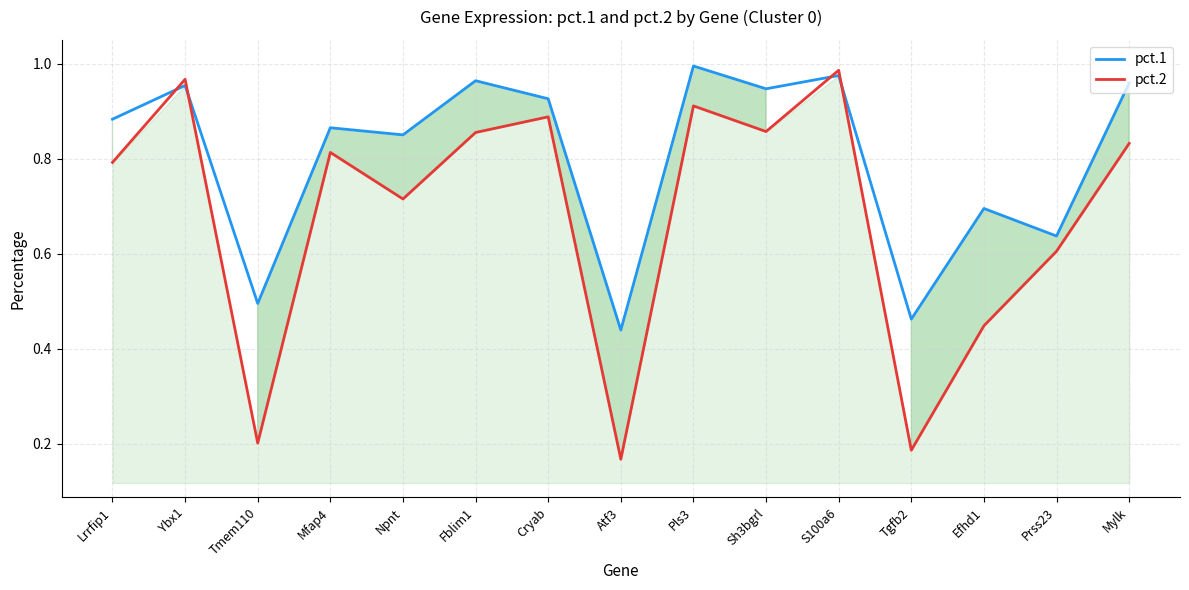

At which label is pct.1 closest to 0?

Atf3